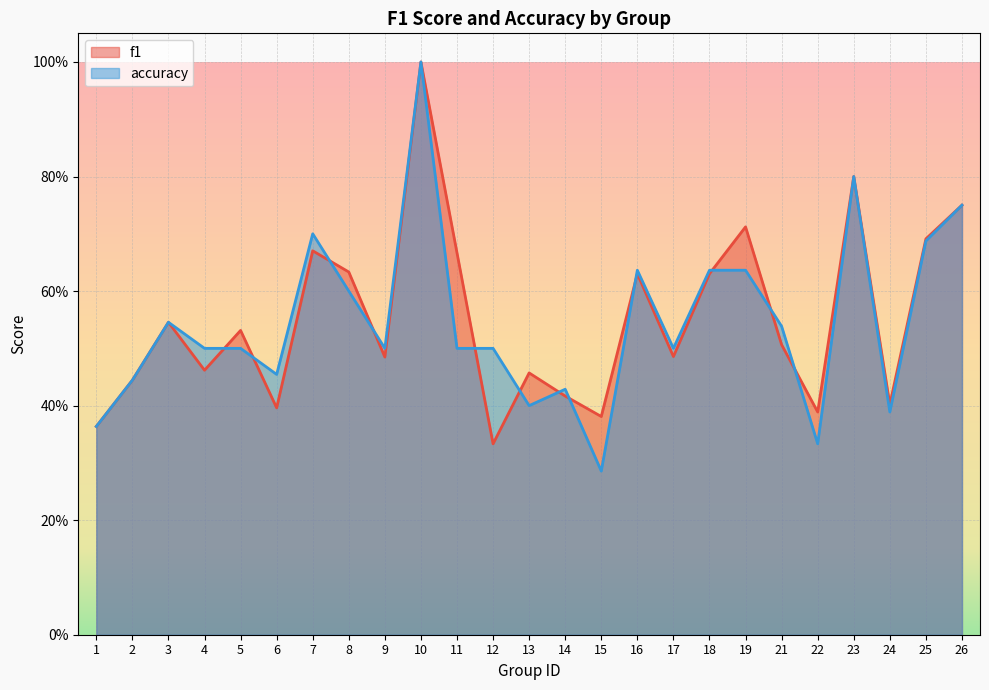

What is the difference between the maximum and second lowest values in the accuracy series?

0.7